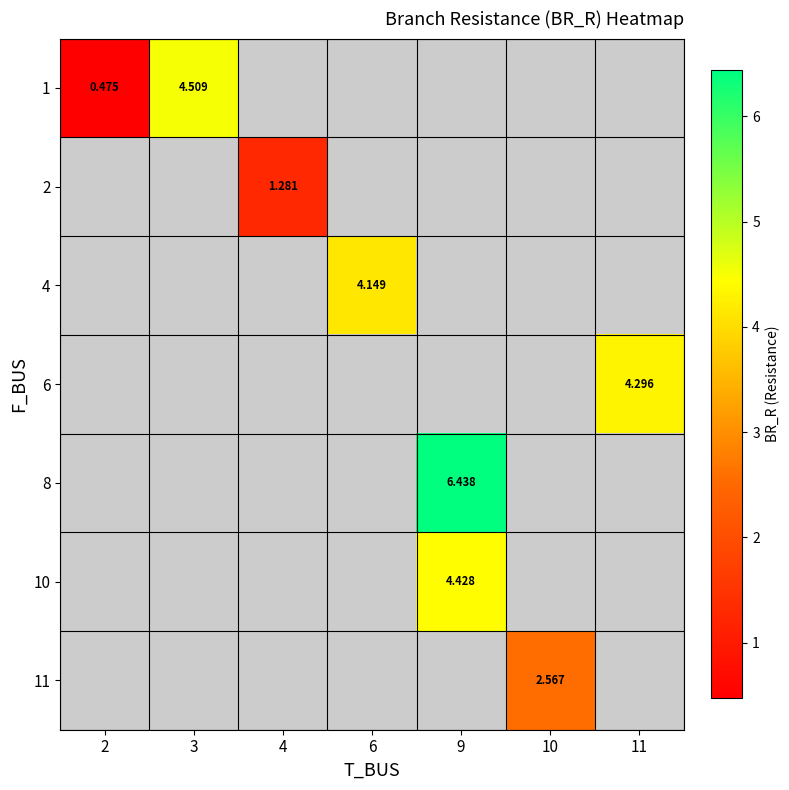

Is it true that 1 equals 0.5 at 2?

True